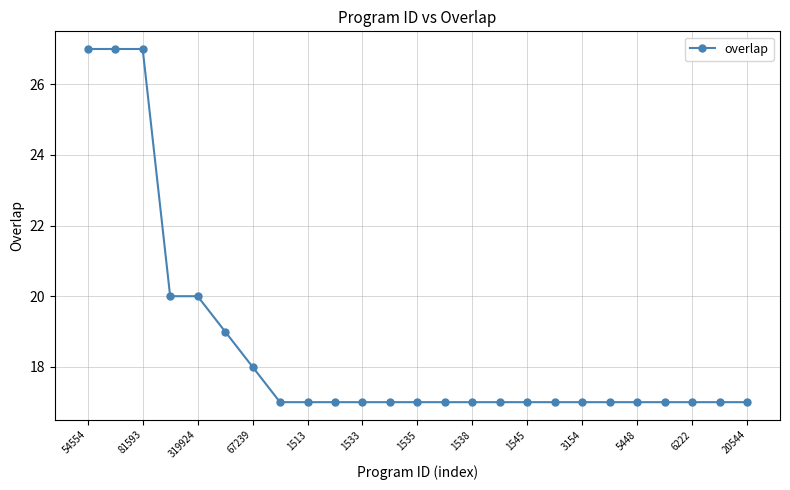

How many values are between 17 and 18?

19